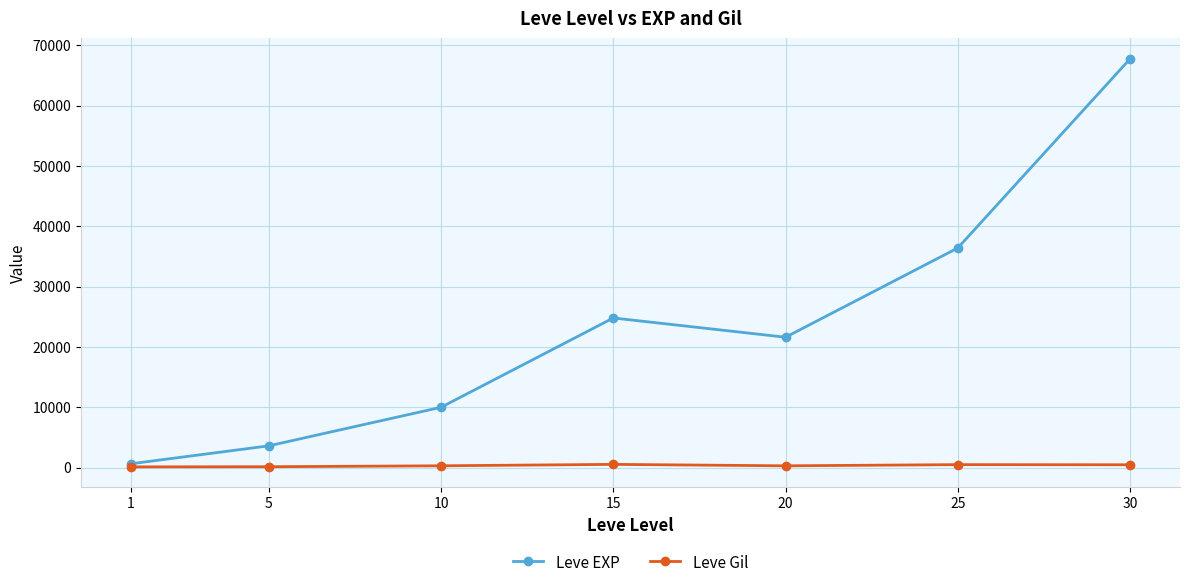

What is the spread (max minus min) of values at 10?

9697